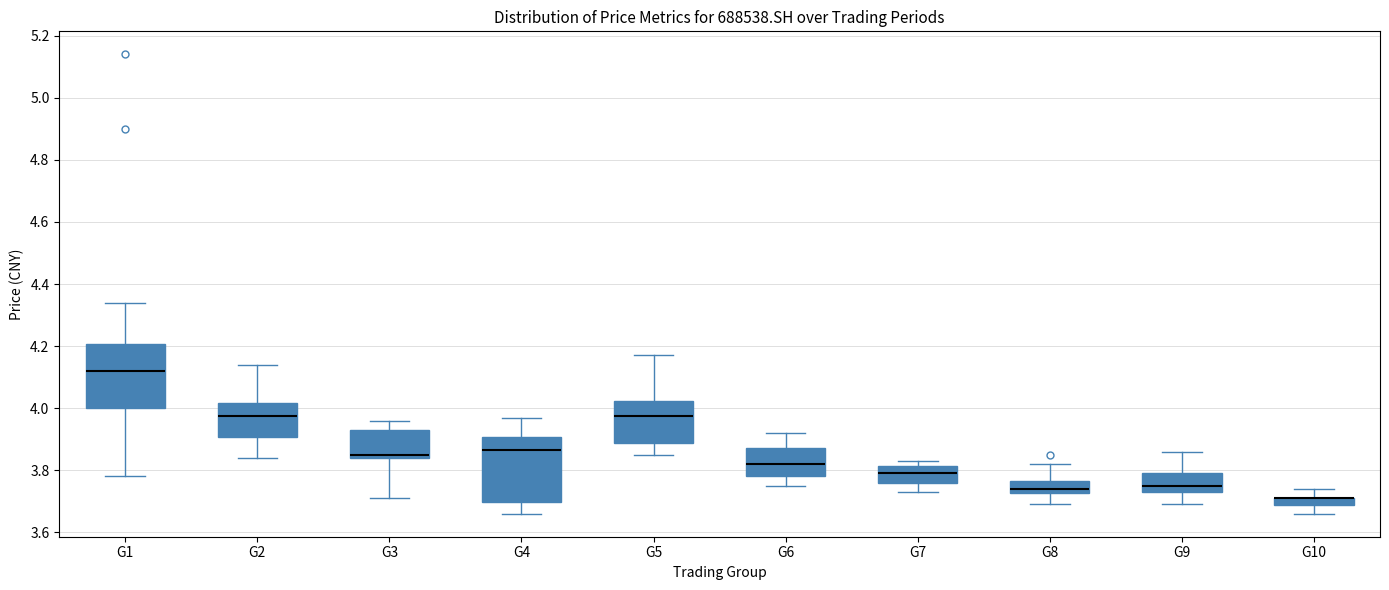

Where does the upper whisker of the box for G4 end on the y-axis? The values are not printed on the chart, so give them approximately, as read against the axis.

3.98